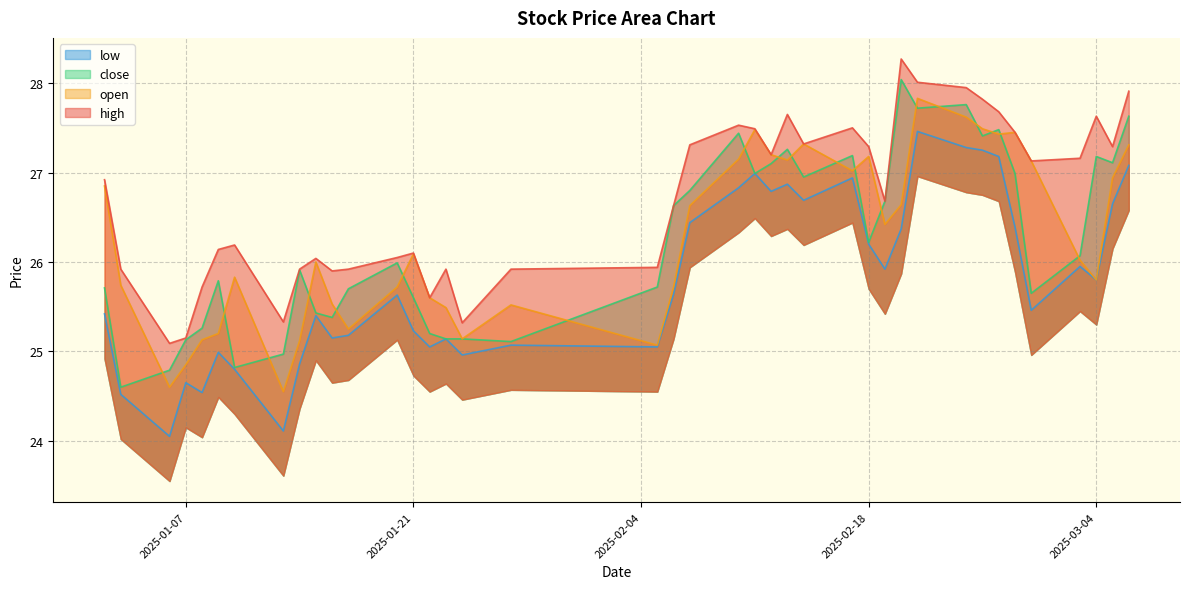

How many intersections are there between close and open?

19